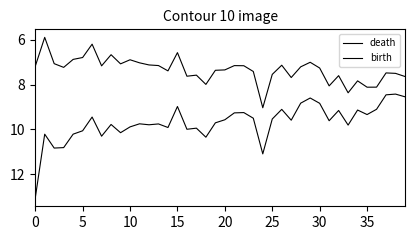

Is this an area chart (filled region under the line)?

No